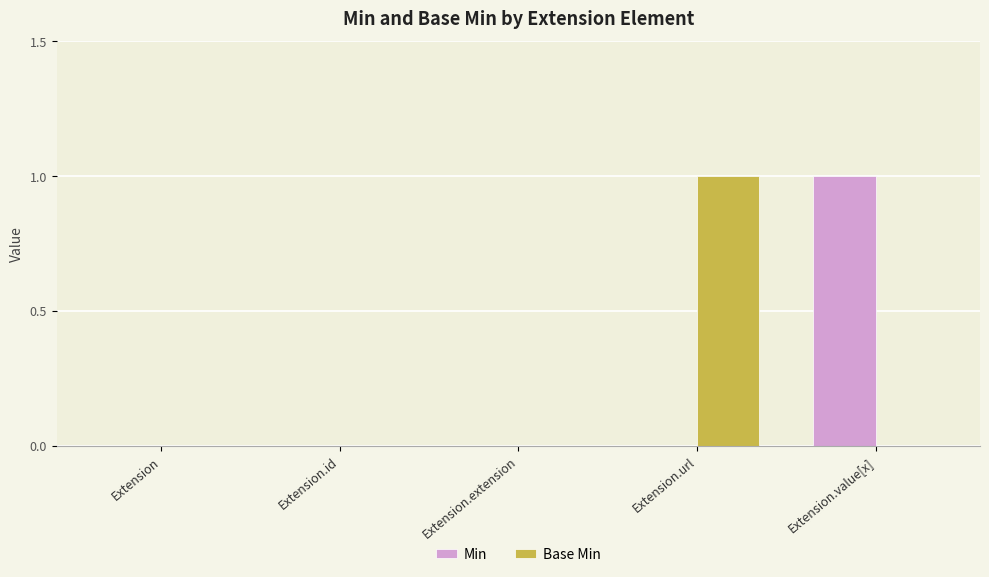

Is it true that Min equals 0 at Extension.id?

True